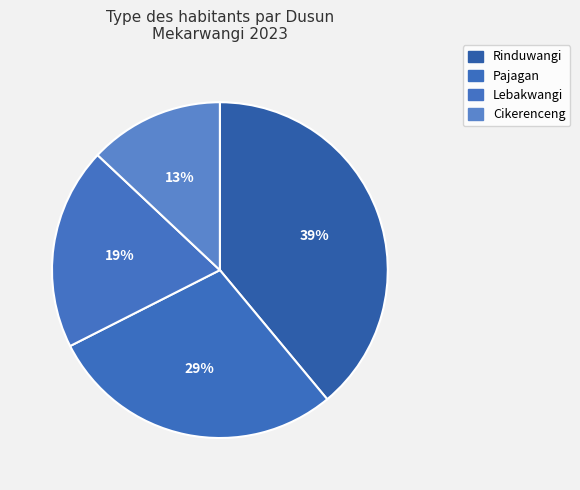

Do Lebakwangi and Cikerenceng together represent more than half of the pie?

No